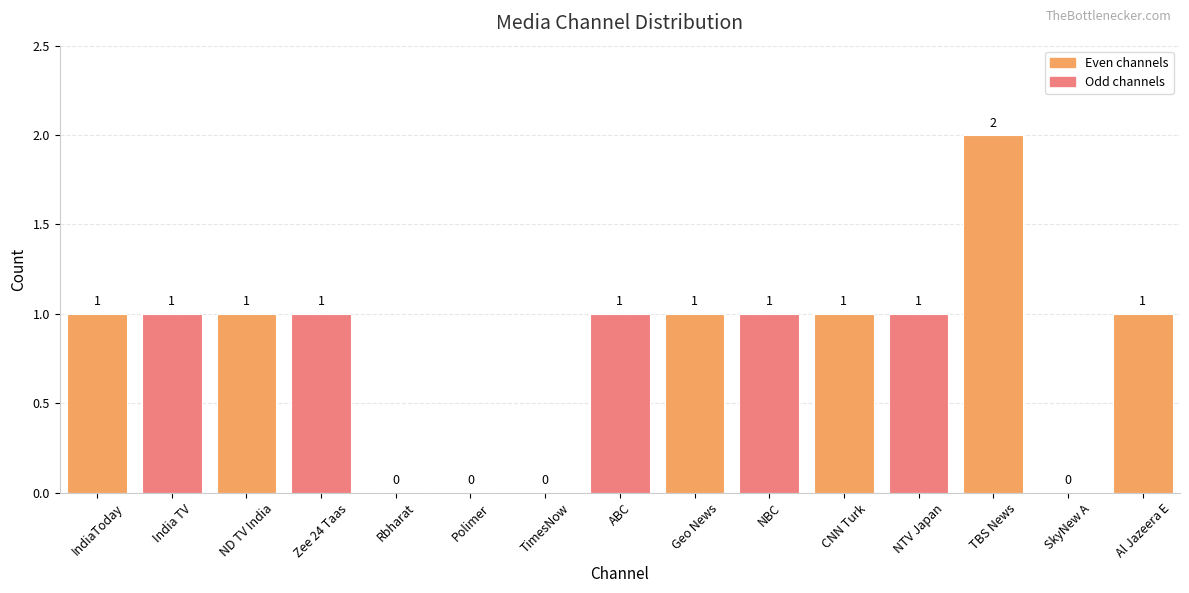

What is the sum of all values?

12